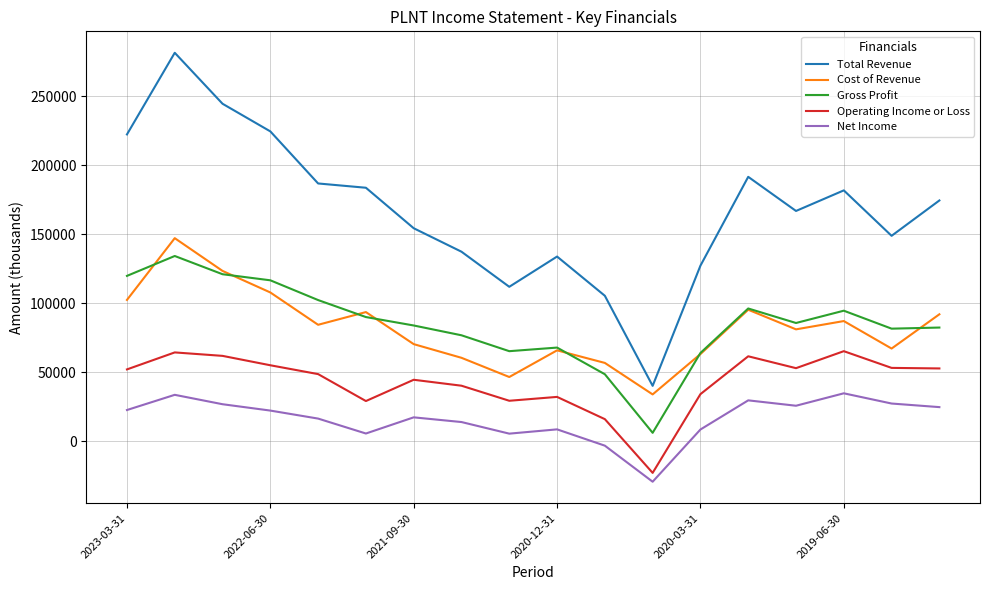

Which series has the largest total across all categories?

Total Revenue